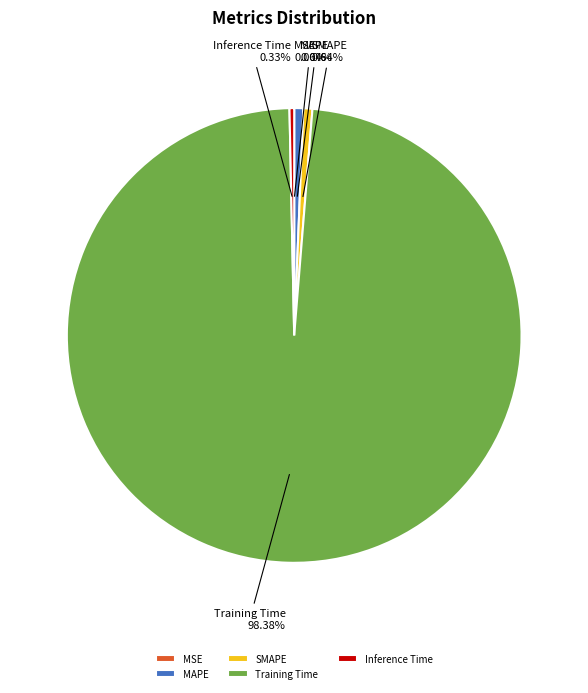

Is Inference Time the majority of the pie?

No